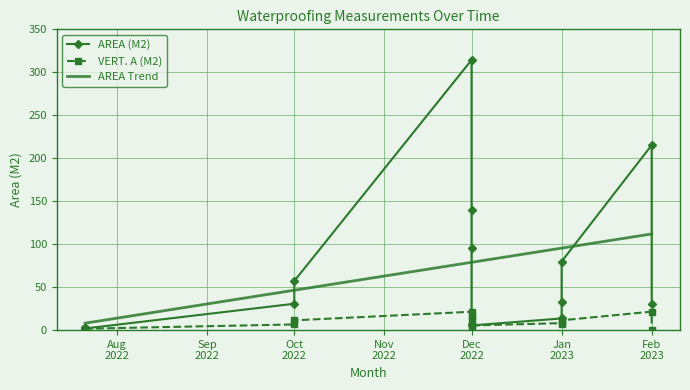

What is the difference between the second highest and second lowest values in the VERT. A (M2) series?

19.7